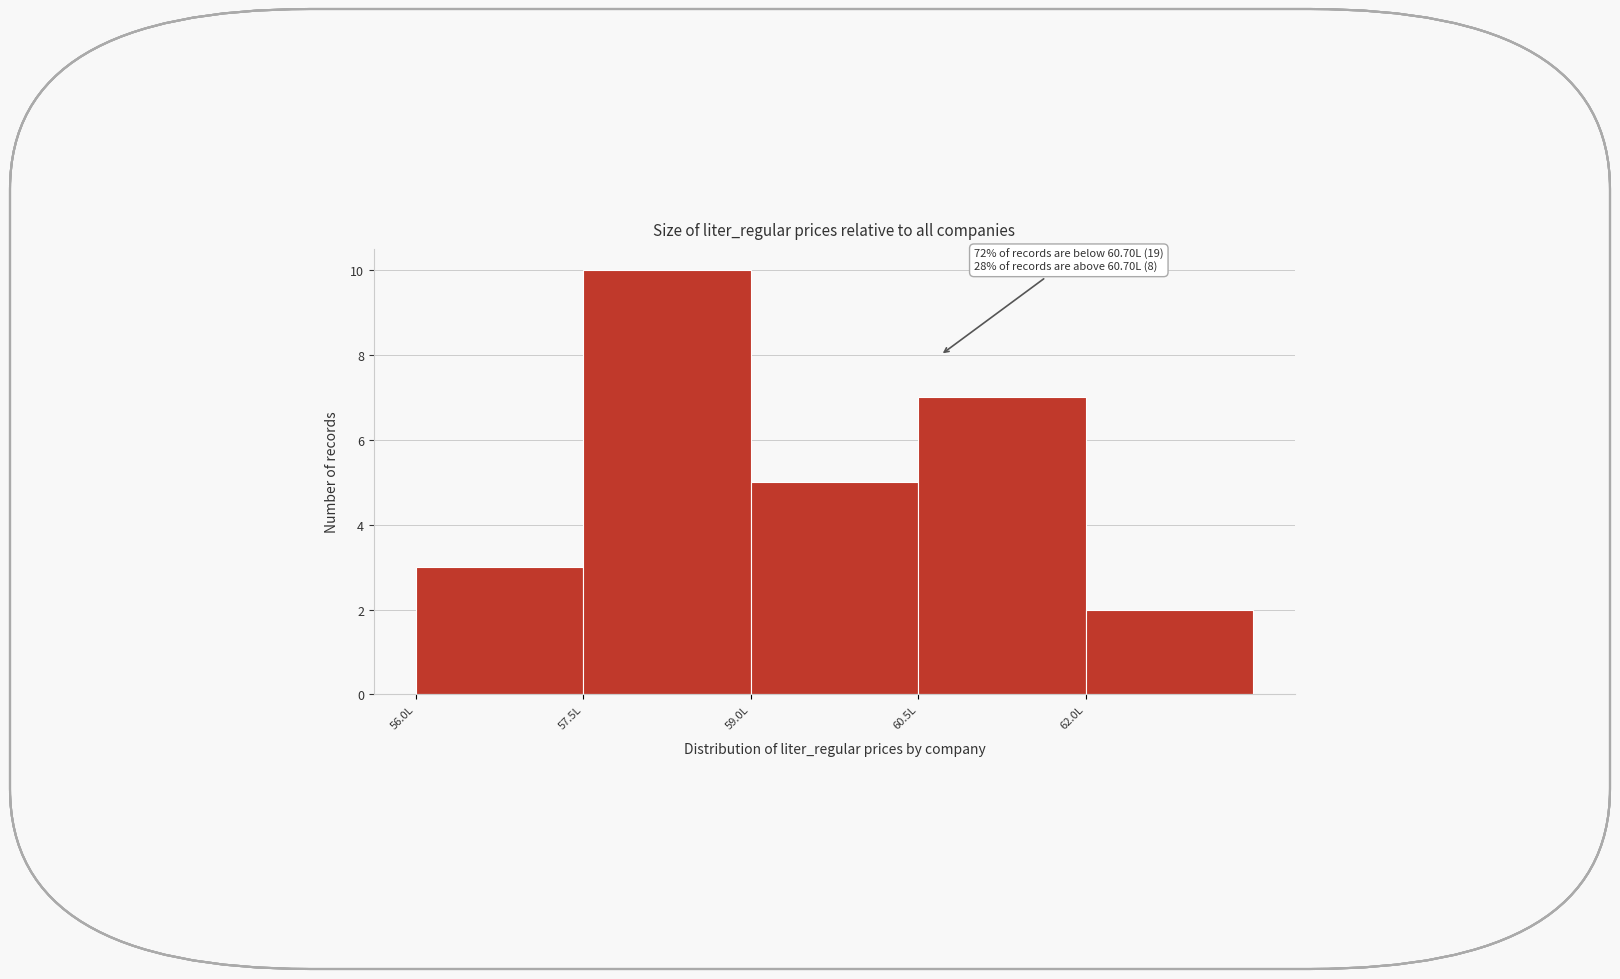

Over which range of the x-axis is the bar tallest?

57.5 to 59.0